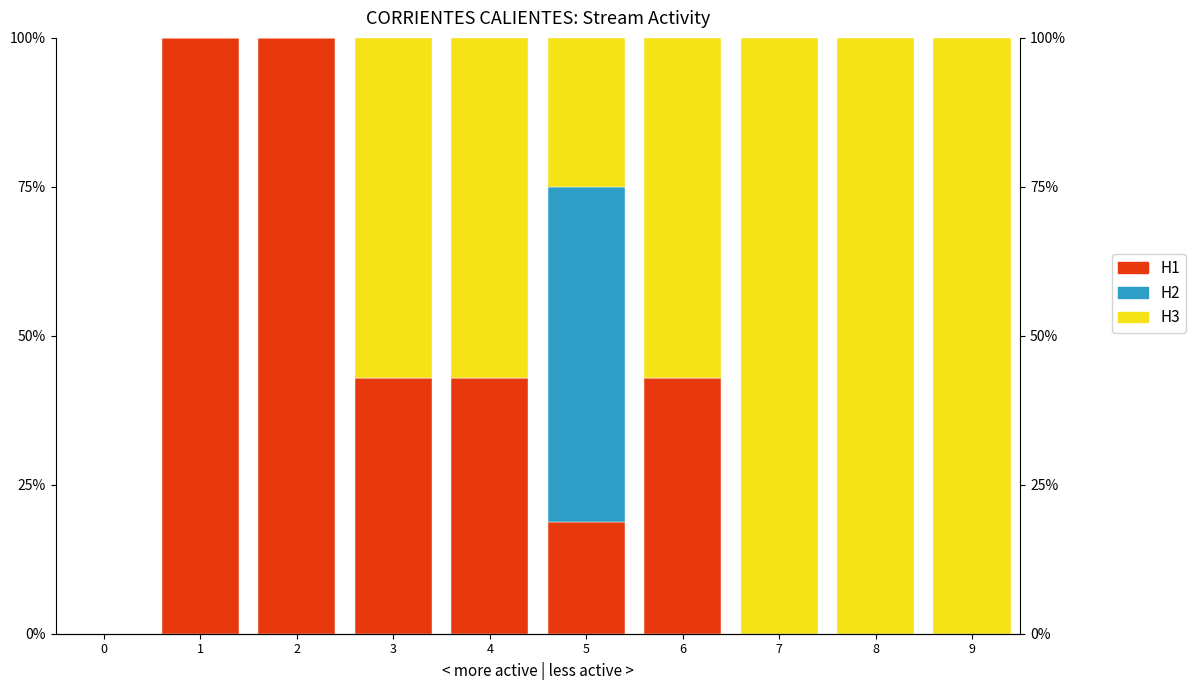

List the labels in order of H2 value, smallest first.

0, 1, 2, 3, 4, 6, 7, 8, 9, 5